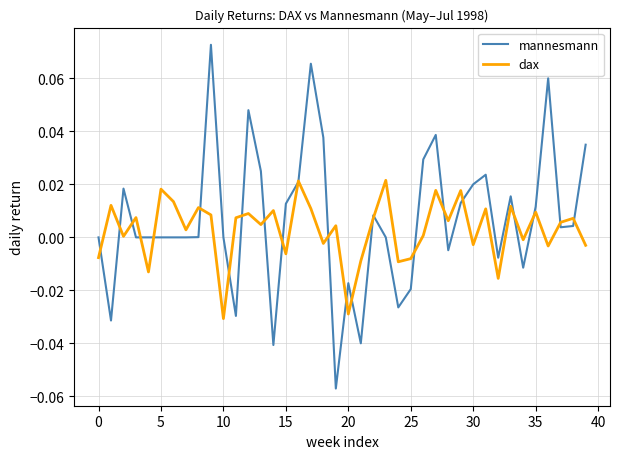

How many lines are shown in the chart?

2